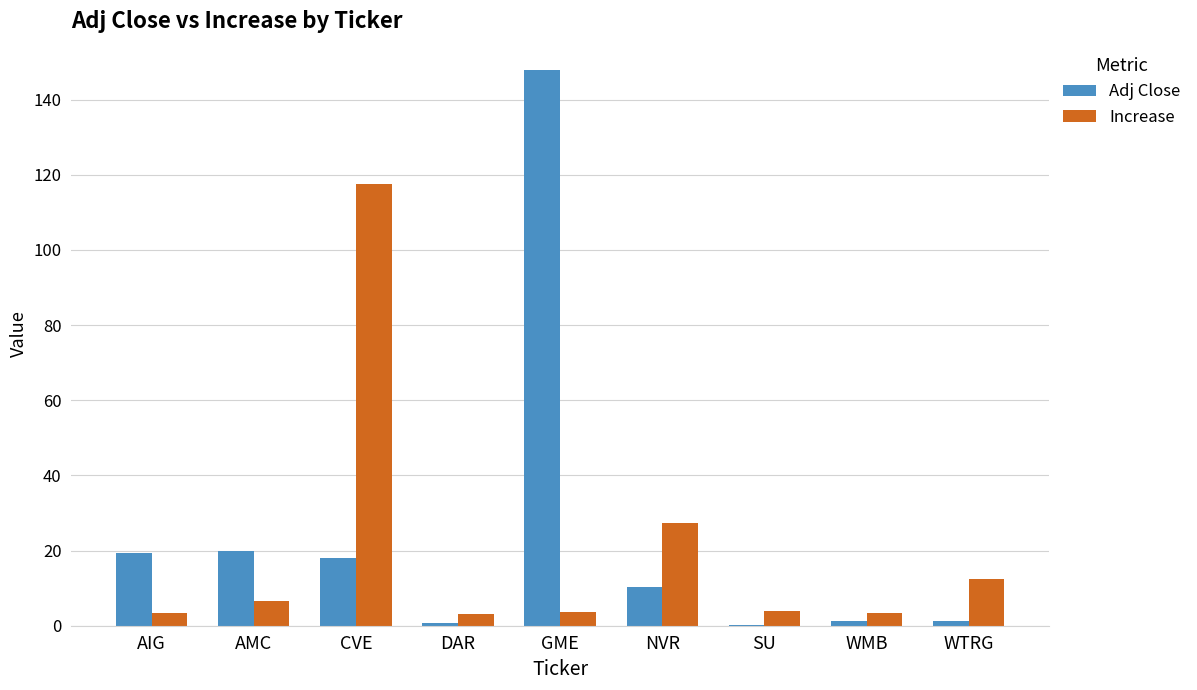

True or false: Increase has a value of 3.4 at AIG.

True